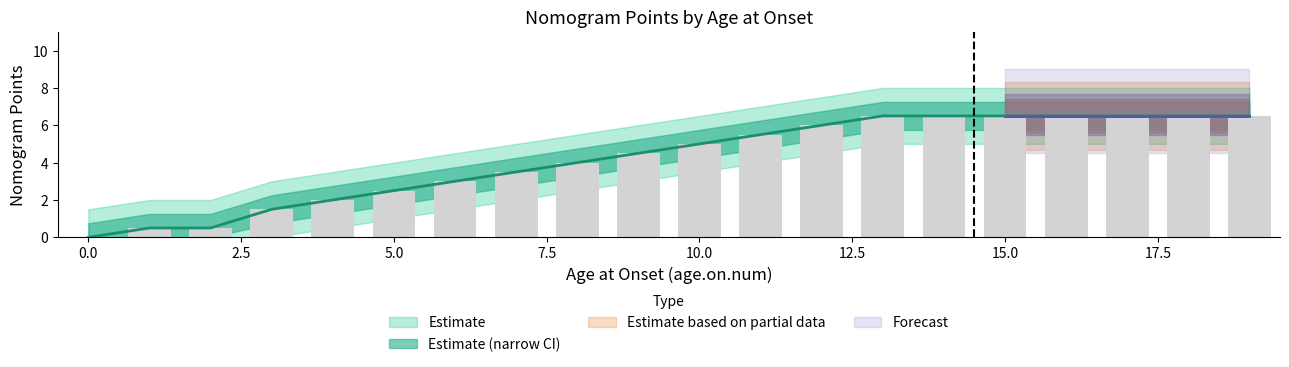

What position from the left is 7?

15